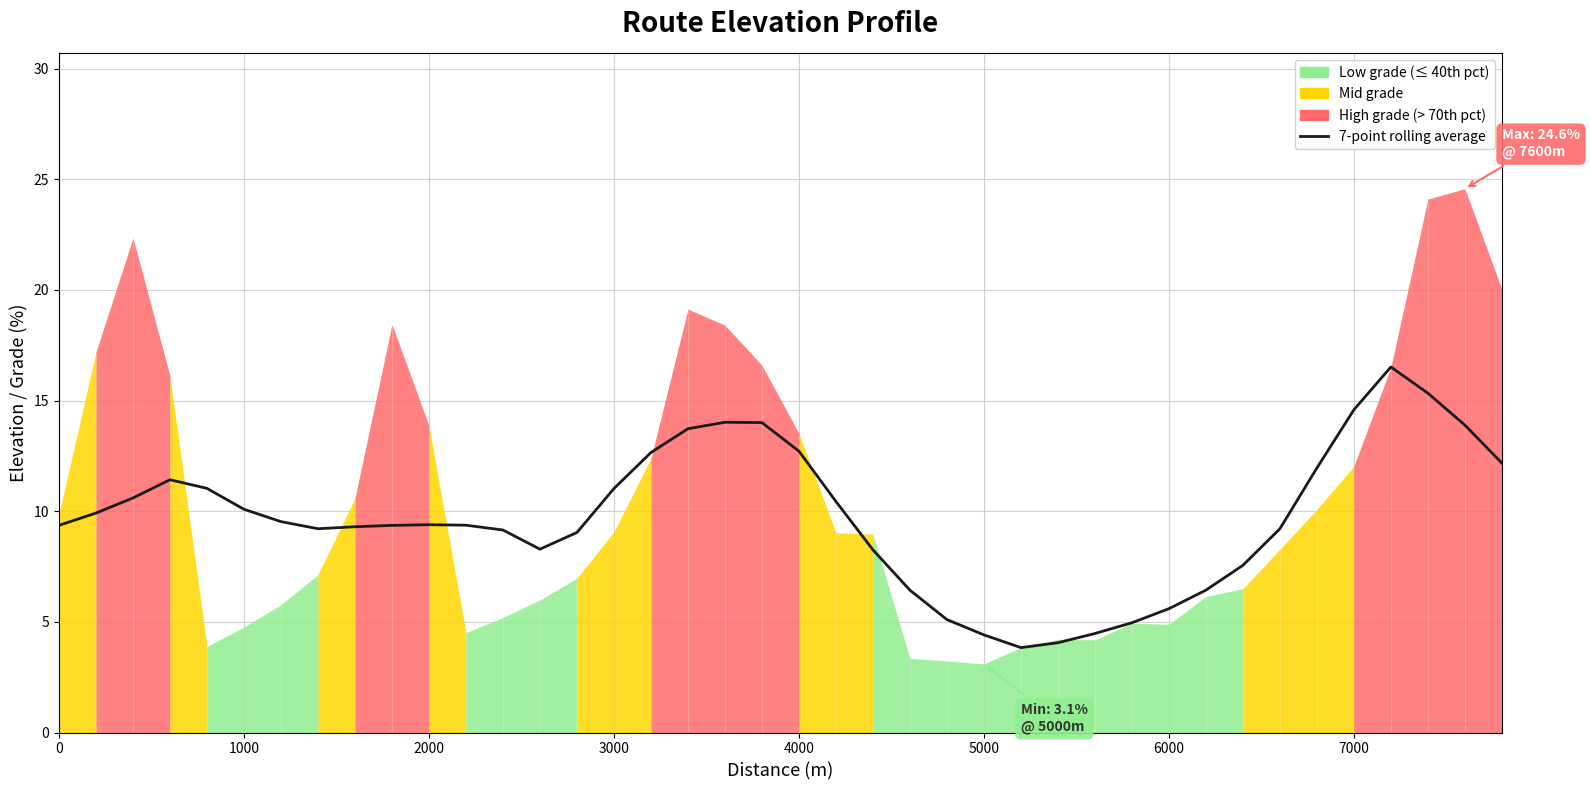

How many interior local peaks (higher than both neighbors) does the data have?

4